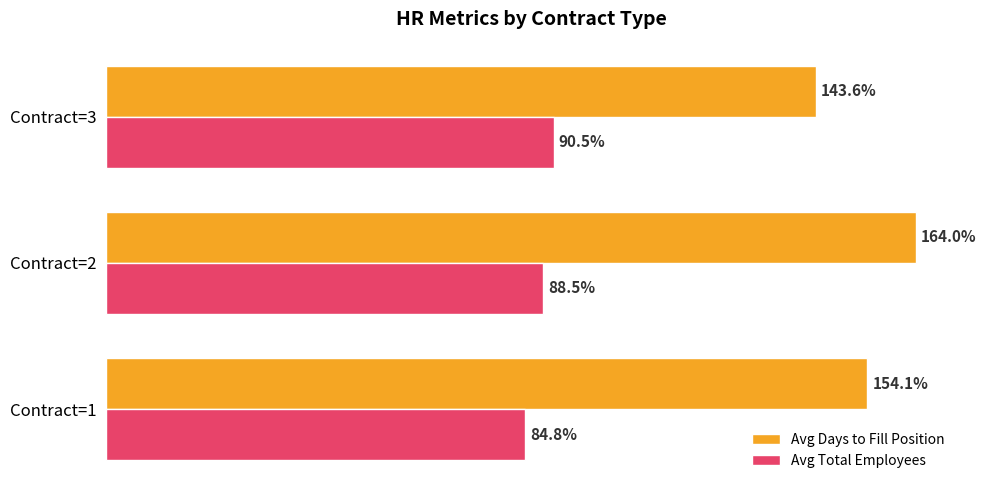

At which label is Avg Days to Fill Position closest to 153?

Contract=1